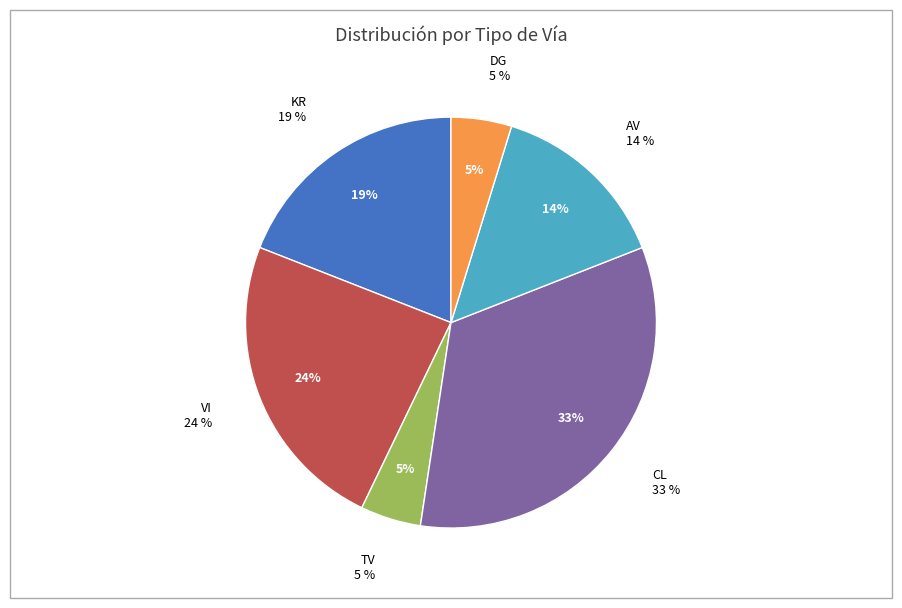

Between CL and KR, which is larger?

CL